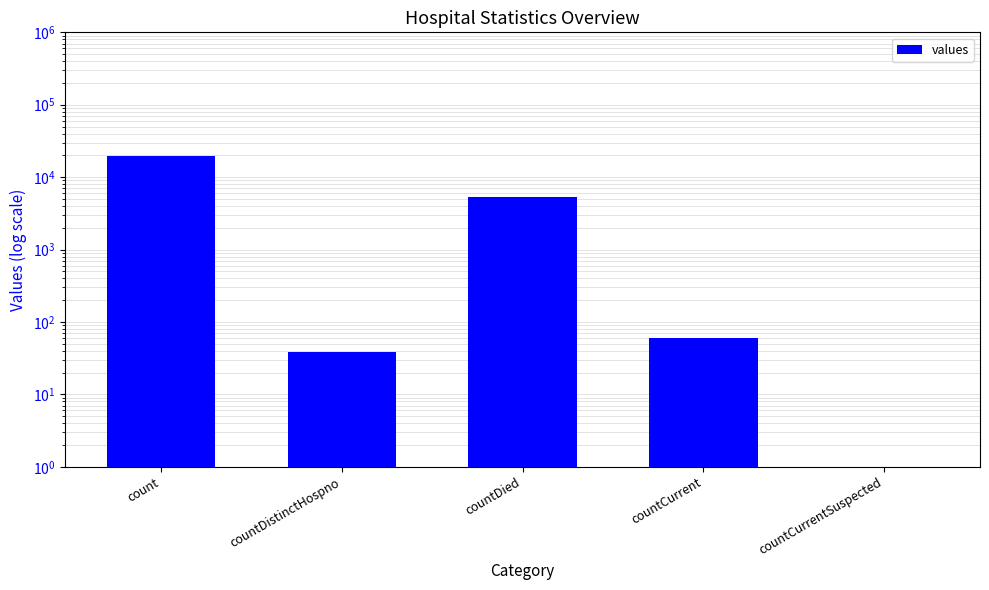

How many categories are shown in the chart?

5